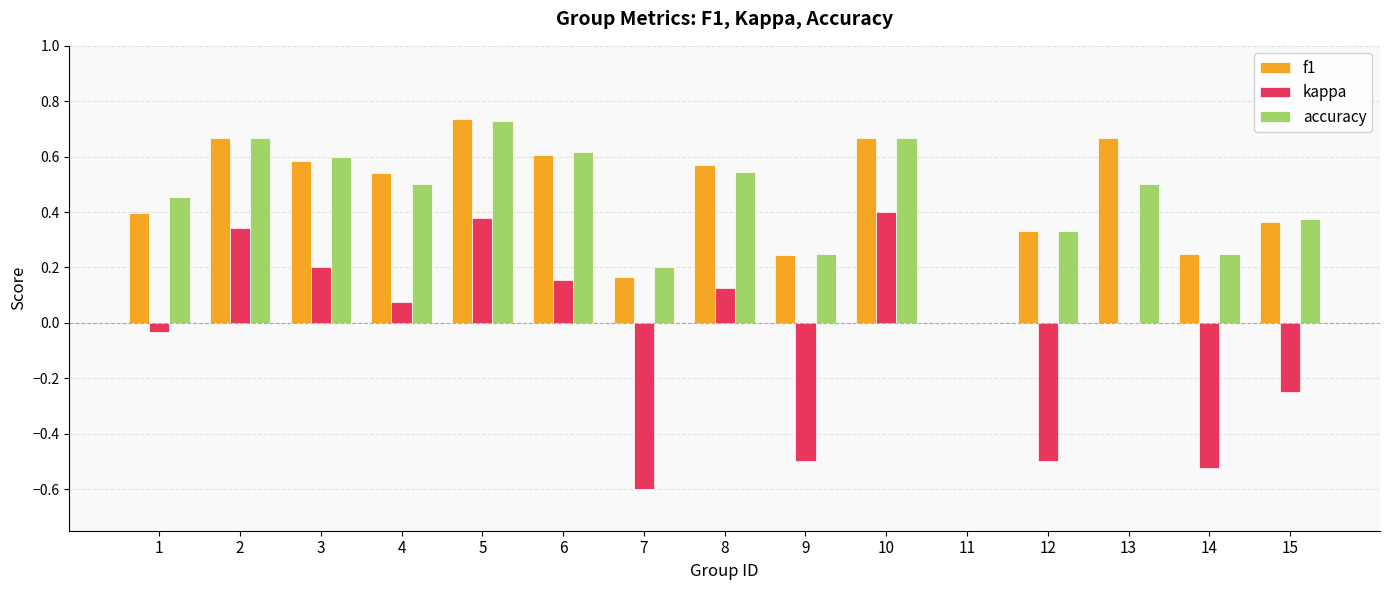

True or false: kappa has a value of -0.1 at 9.

False